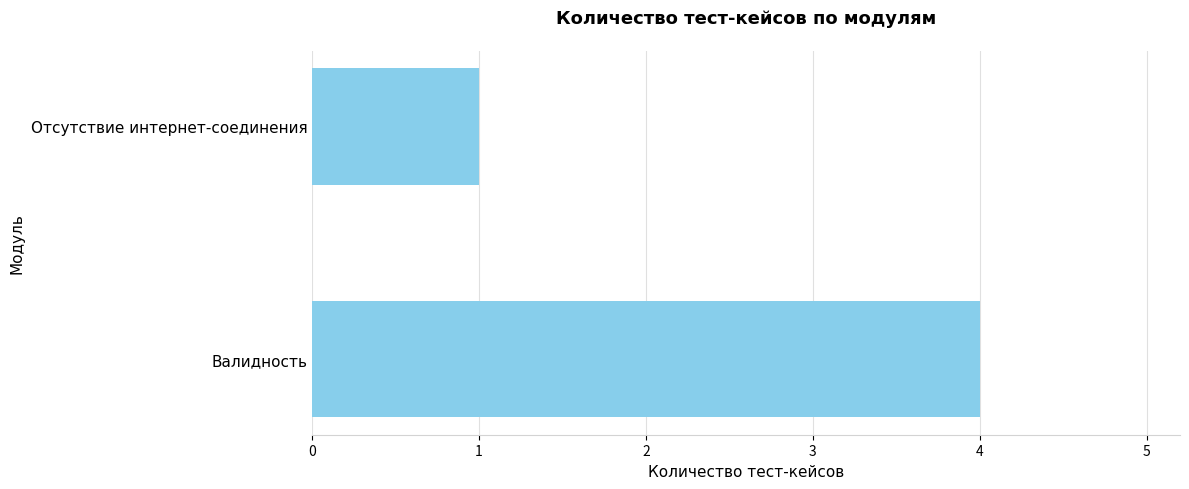

Reading bottom to top, what are all the values shown in this chart?

4	1